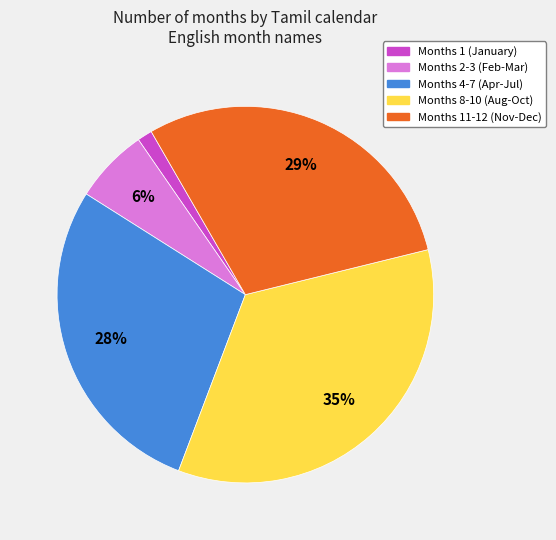

Is there a majority slice in this chart?

No